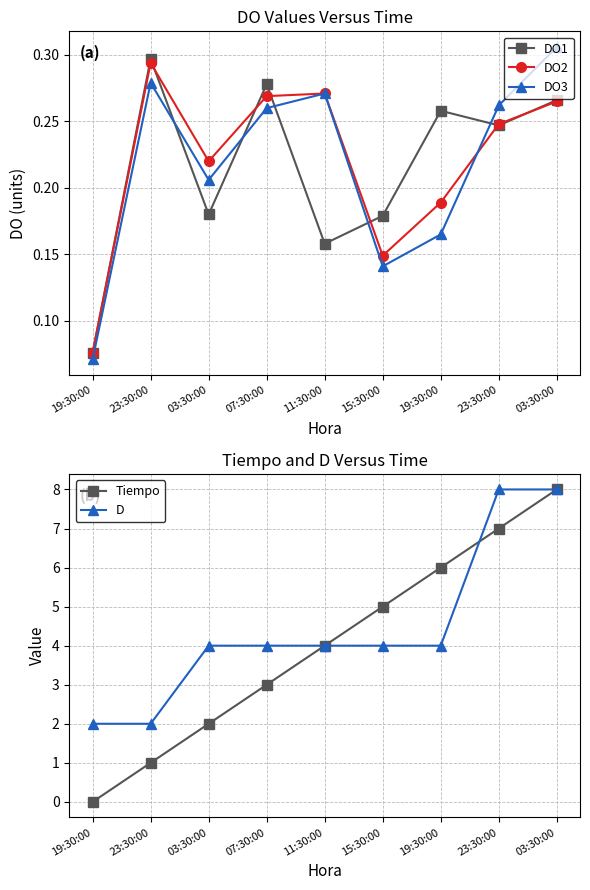

What is the difference between the highest and lowest values at 19:30:00?

2.0